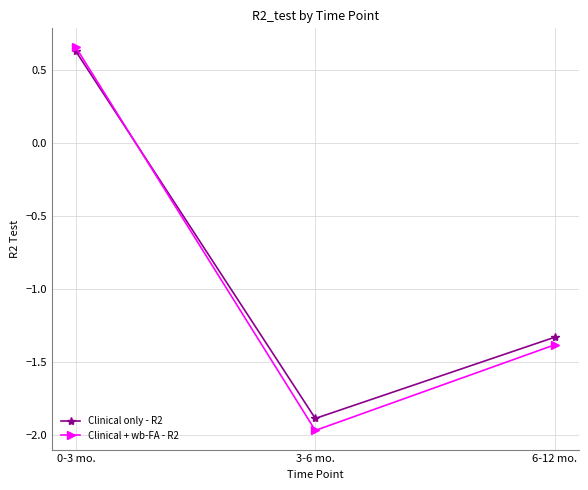

At how many categories does at least one series exceed -1?

1